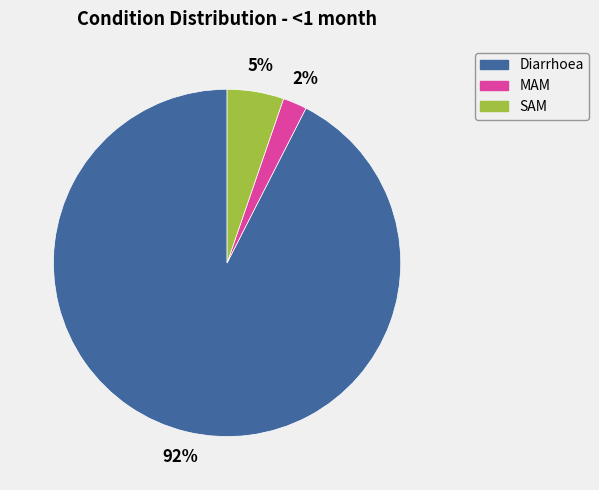

Does Diarrhoea account for over 50% of the chart?

Yes